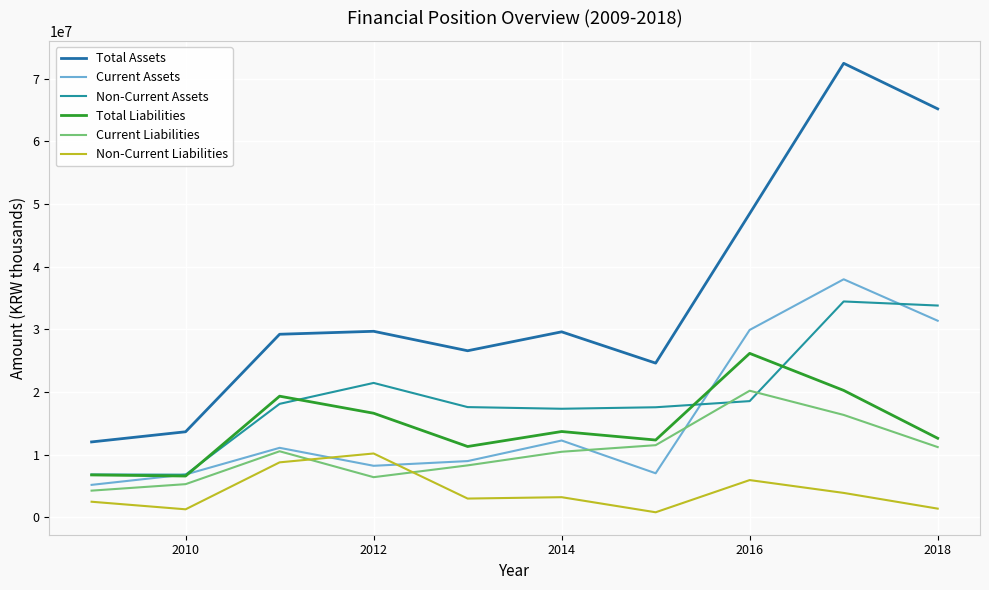

What is the lowest value of the Non-Current Assets series?

6821874